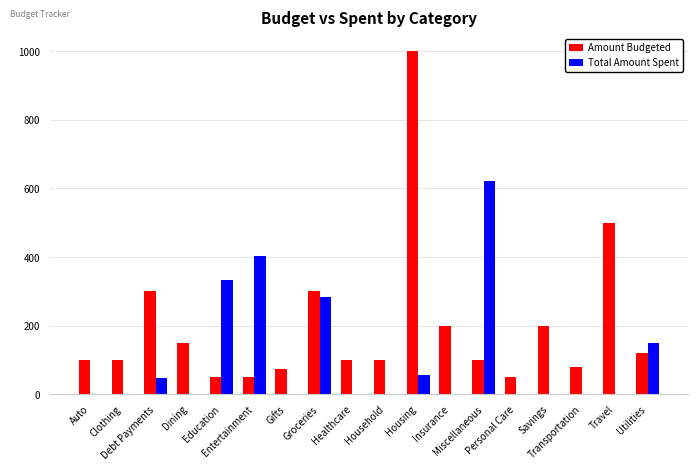

Which series has the largest total across all categories?

Amount Budgeted